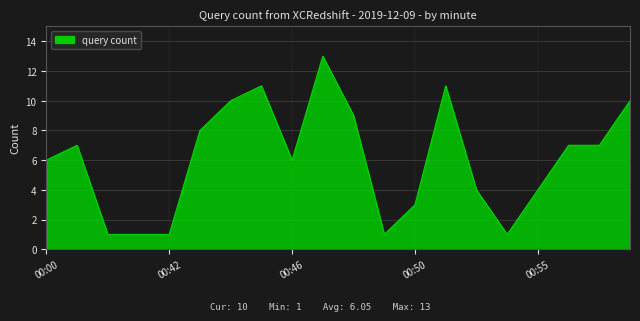

What is the maximum value shown in the chart?

13